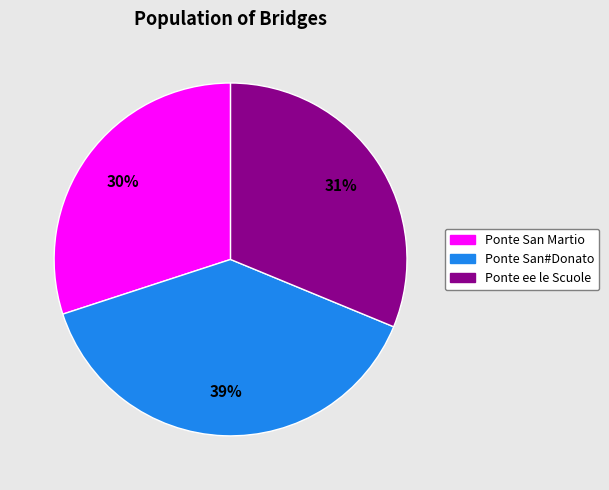

Do Ponte San#Donato and Ponte San Martio together represent more than half of the pie?

Yes